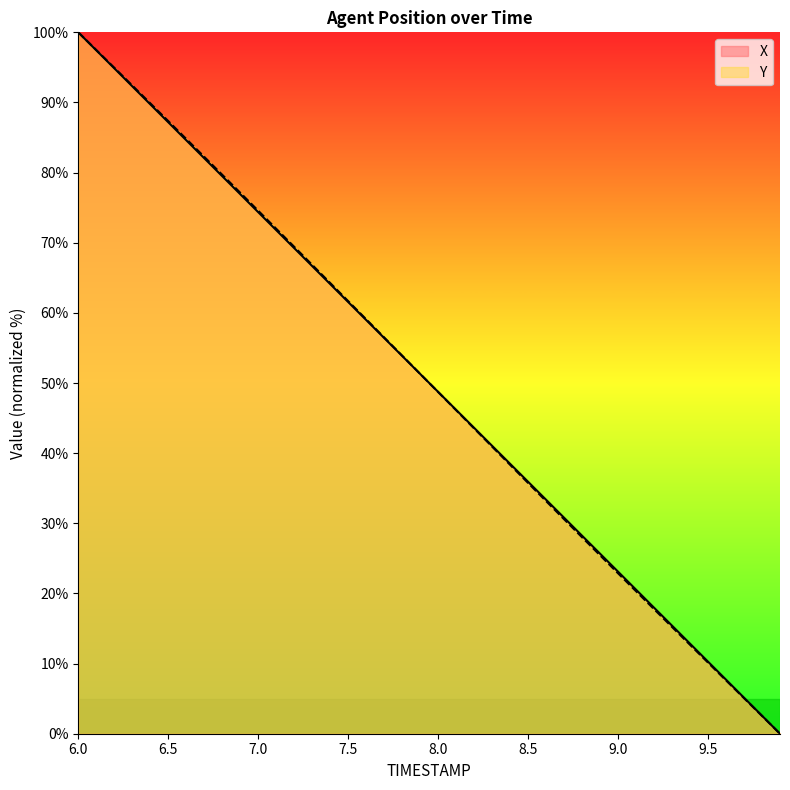

List the series in order of their overall mean, highest first.

X, Y